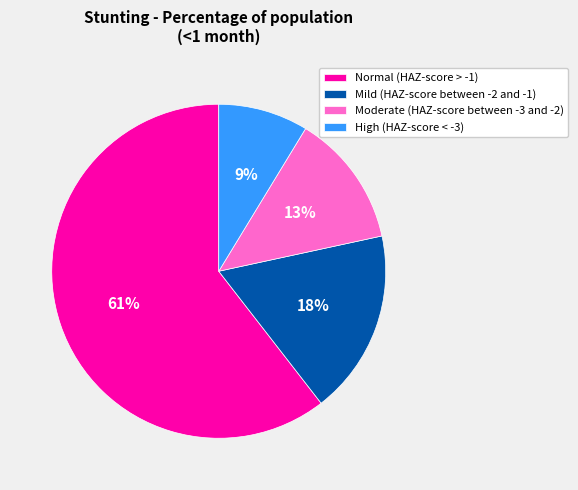

To the nearest percent, what is the difference between the Mild (HAZ-score between -2 and -1) and Normal (HAZ-score > -1) slice percentages?

43%